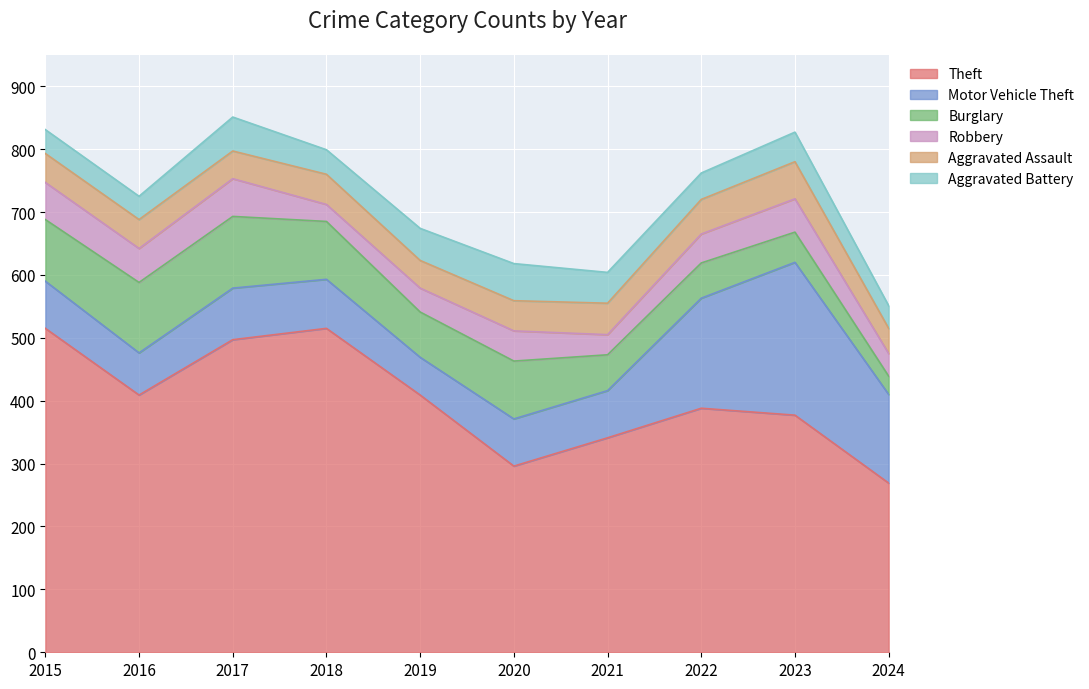

Which category has the lowest value in the Theft series?

2024